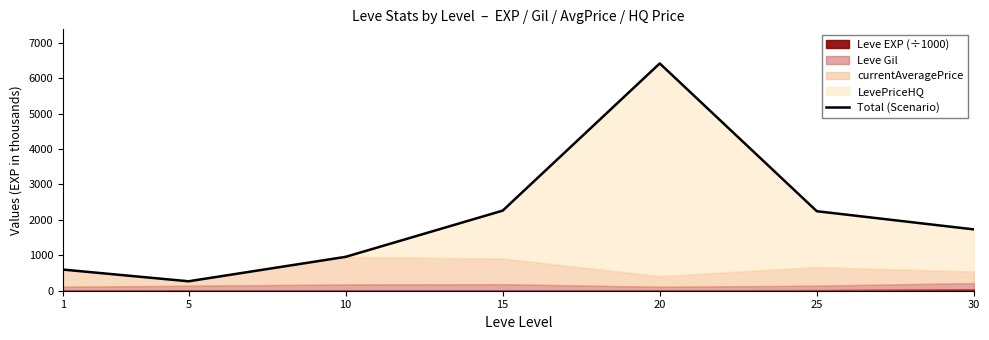

List the labels in order of value, smallest first.

5, 1, 10, 30, 25, 15, 20